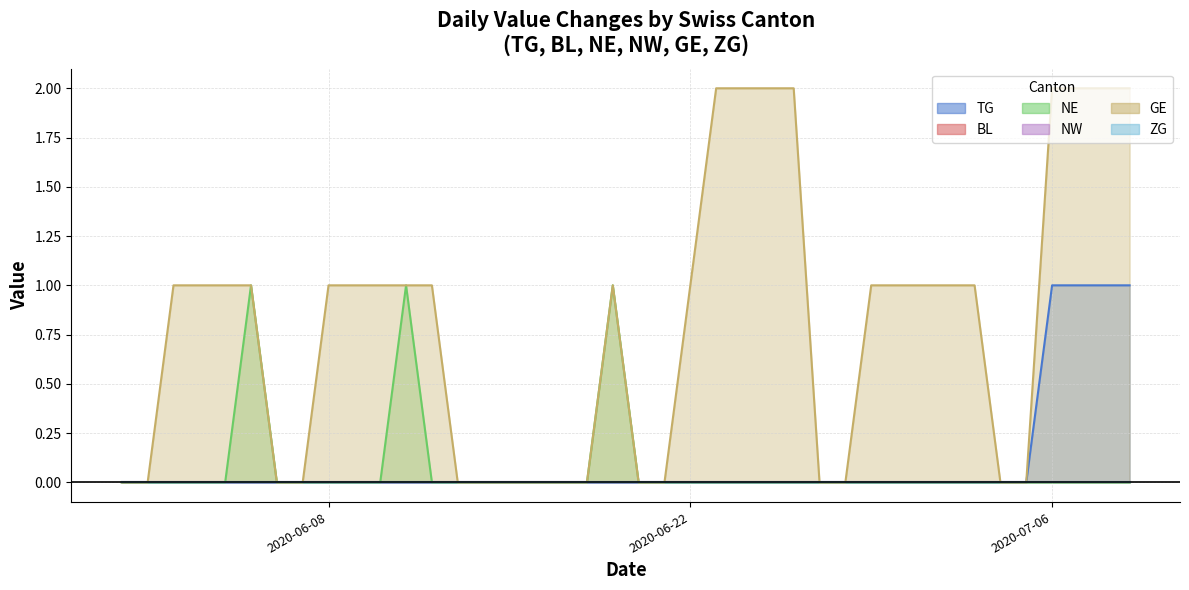

At which label does NE reach its peak?

2020-06-05